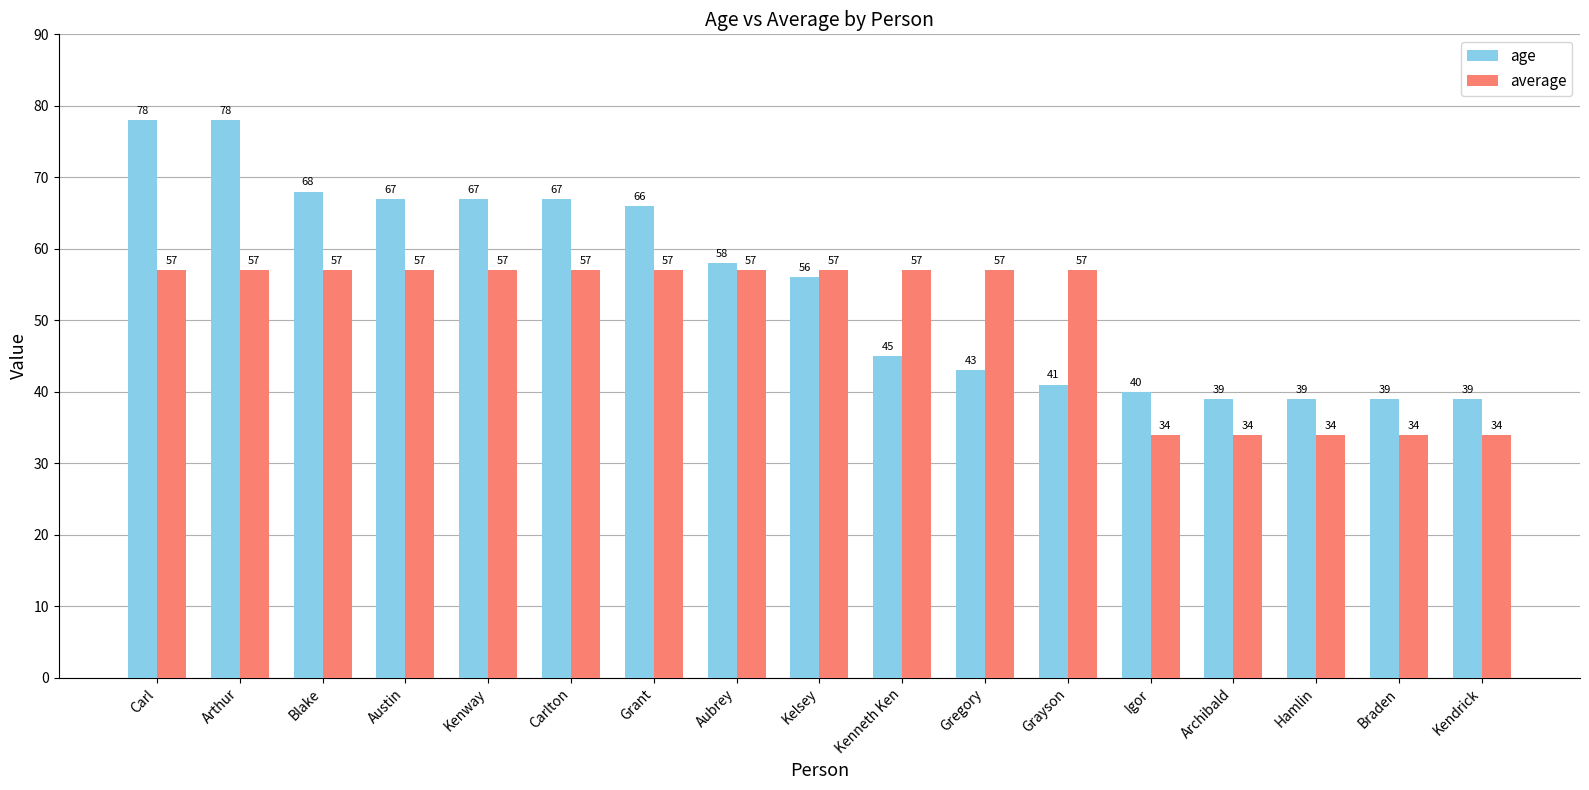

Does the chart contain stacked bars?

No